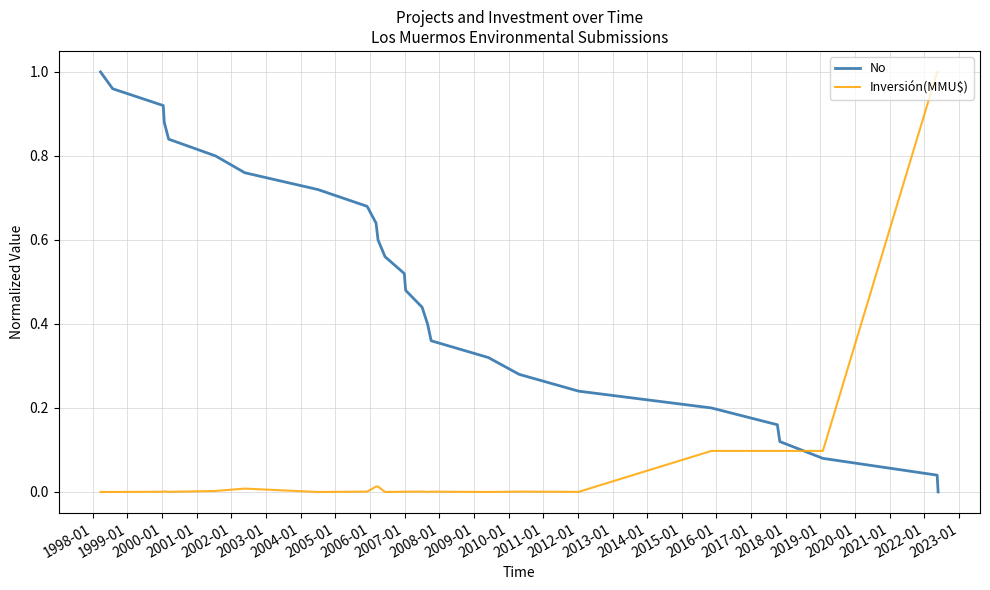

At how many categories does at least one series exceed 0?

26